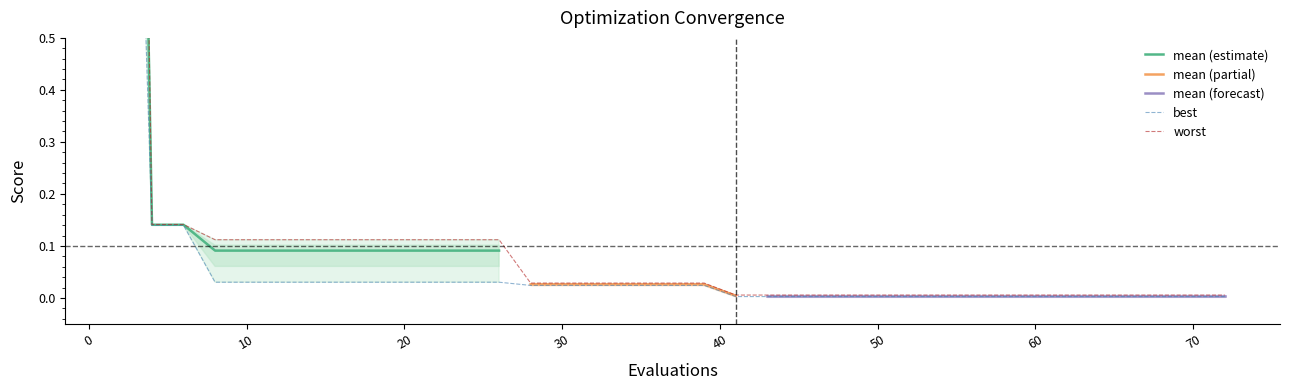

Which series has the largest total across all categories?

mean